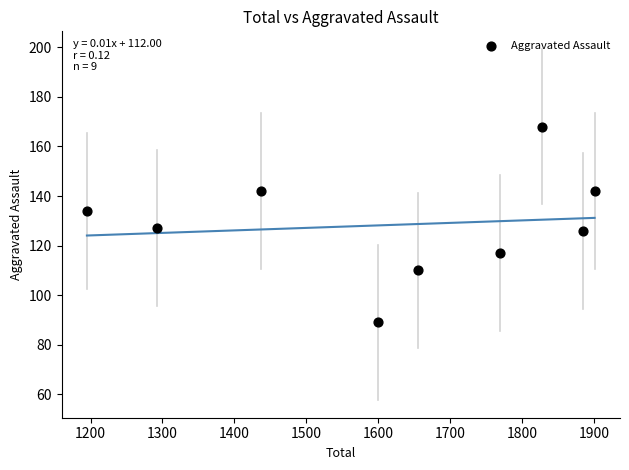

What is the range of Y values (max minus min)?

79